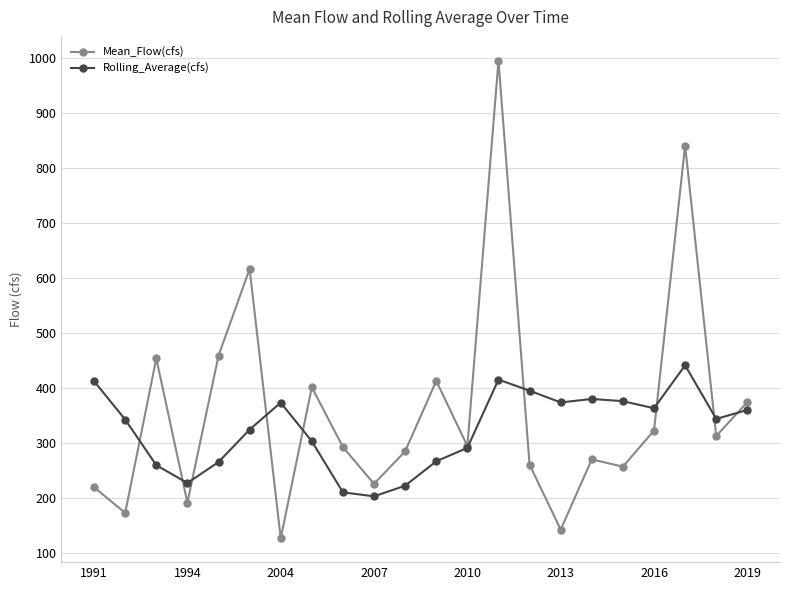

Rank the series by their maximum value, from highest to lowest.

Mean_Flow(cfs), Rolling_Average(cfs)